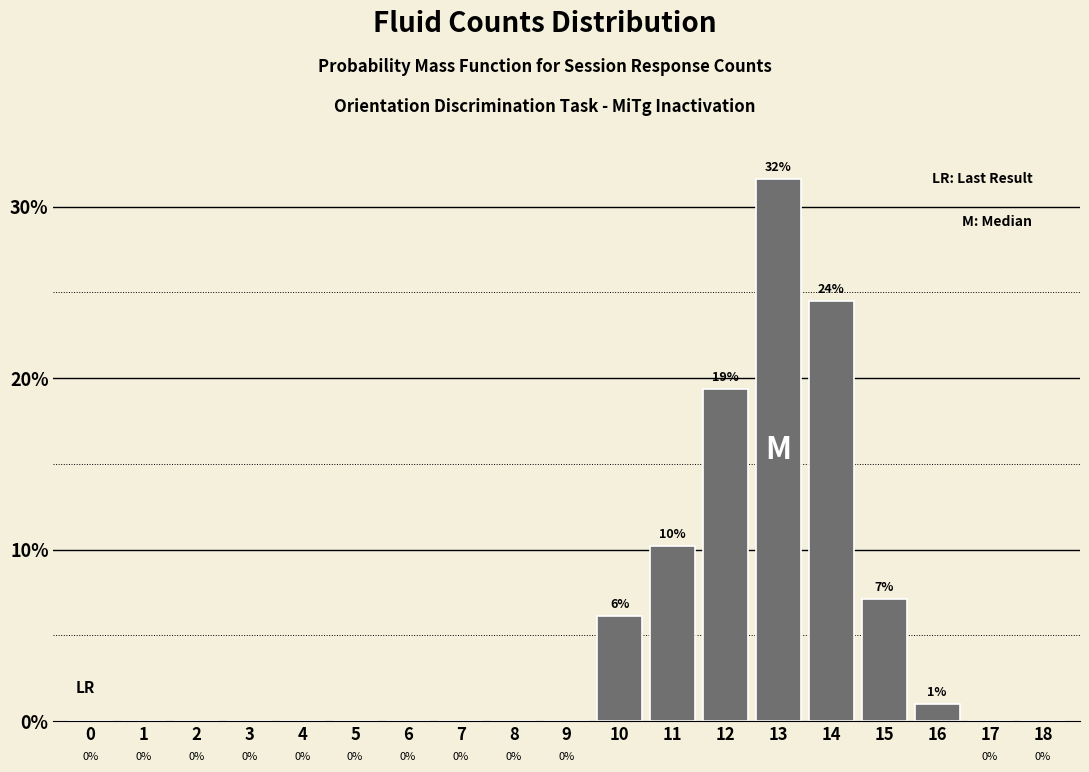

The chart shows a value of 19.4 at 12. True or false?

True